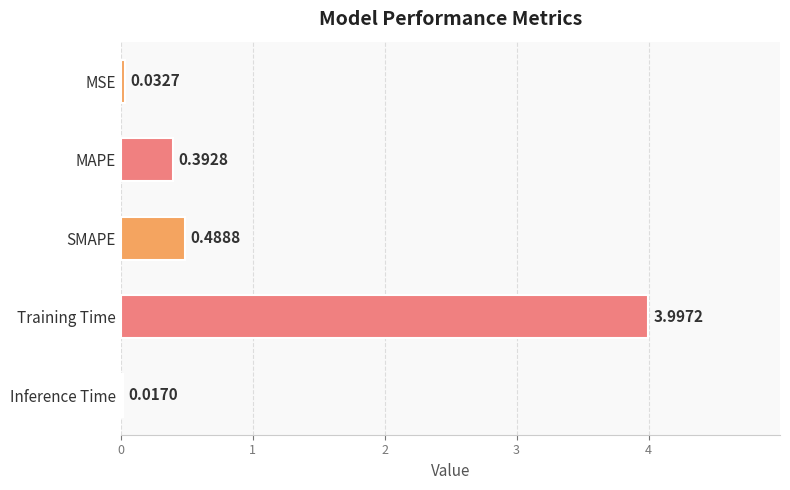

What is the label of the 4th bar from the bottom?

MAPE